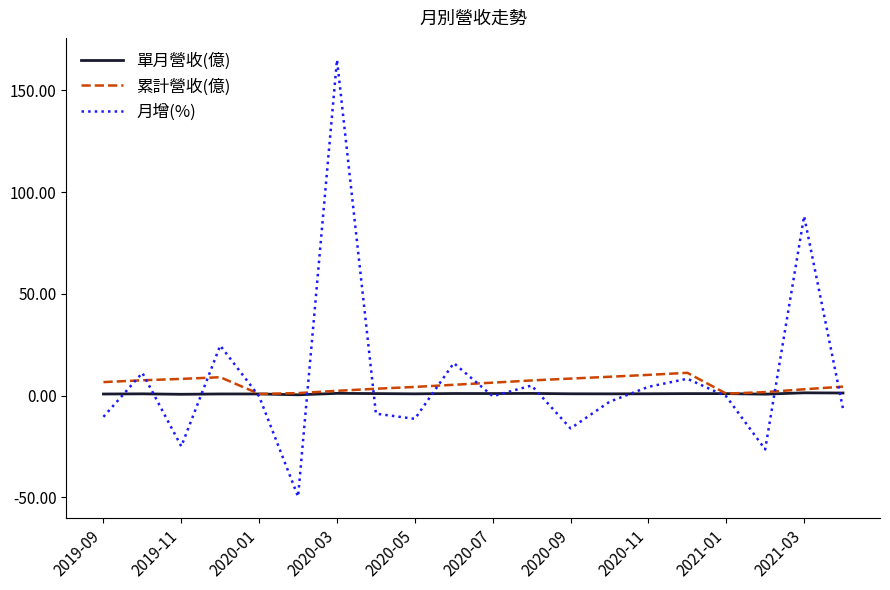

What is the minimum value shown in the chart?

-49.6